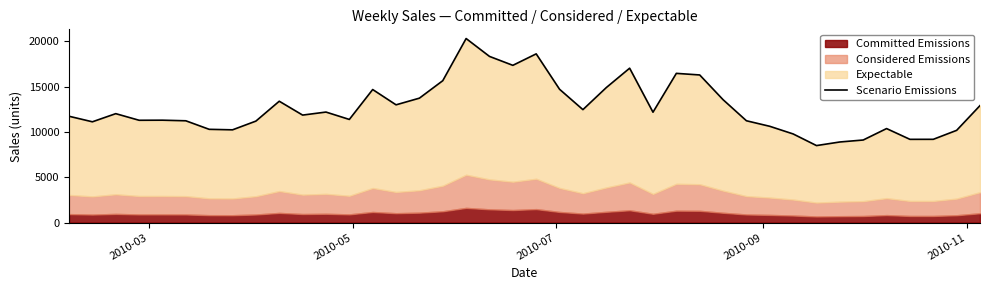

Count the number of values greater than 12008.

20